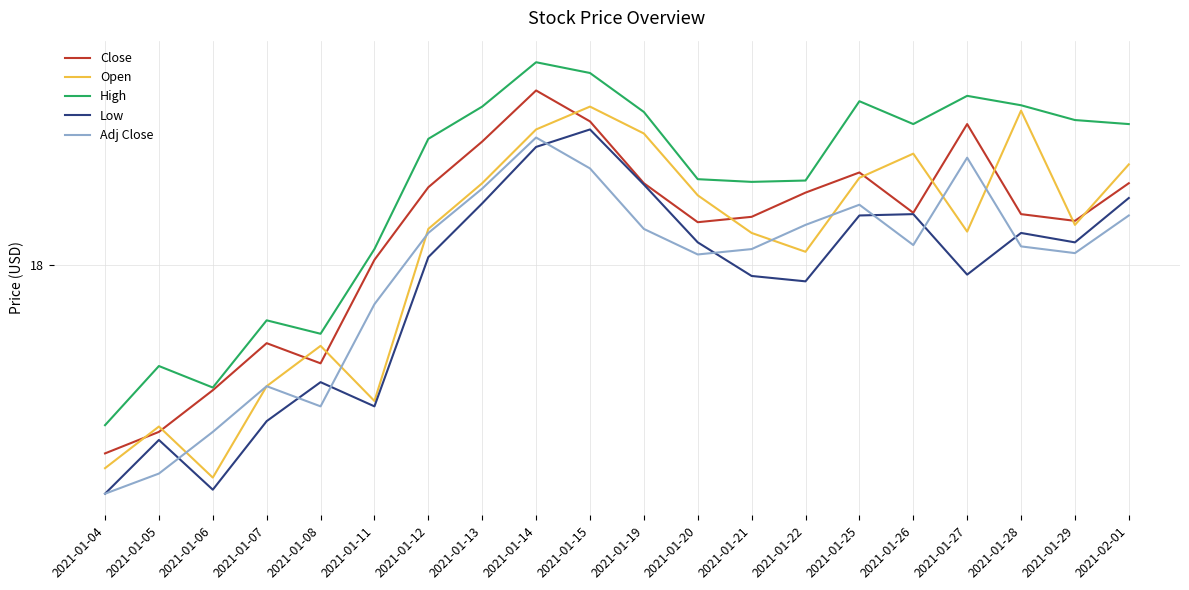

Does the chart have visible grid lines?

Yes